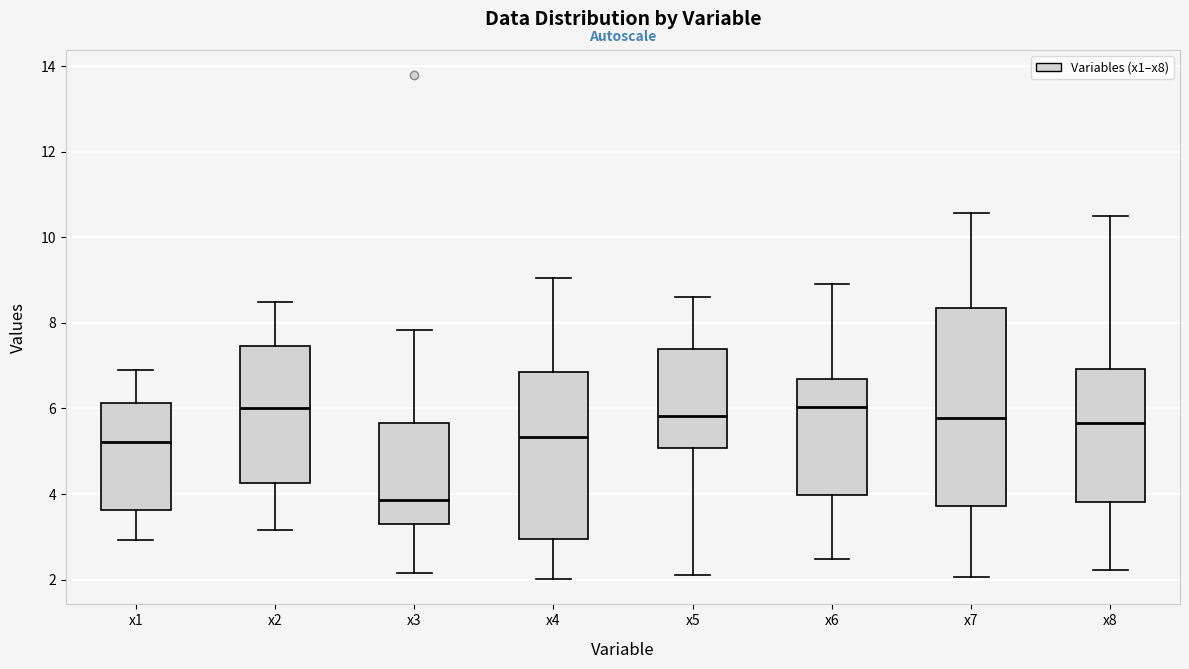

Reading left to right, read every box against the y-axis: the position of its median line, the range the box covers, and the ends of its whiskers. The values are not printed on the chart, so give them approximately, as read against the axis.

x1: median 5.2, box 3.6 to 6.2, whiskers 3.0 to 6.8
x2: median 6.0, box 4.2 to 7.4, whiskers 3.2 to 8.4
x3: median 3.8, box 3.2 to 5.6, whiskers 2.2 to 7.8
x4: median 5.4, box 3.0 to 6.8, whiskers 2.0 to 9.0
x5: median 5.8, box 5.0 to 7.4, whiskers 2.2 to 8.6
x6: median 6.0, box 4.0 to 6.6, whiskers 2.4 to 9.0
x7: median 5.8, box 3.8 to 8.4, whiskers 2.0 to 10.6
x8: median 5.6, box 3.8 to 7.0, whiskers 2.2 to 10.6